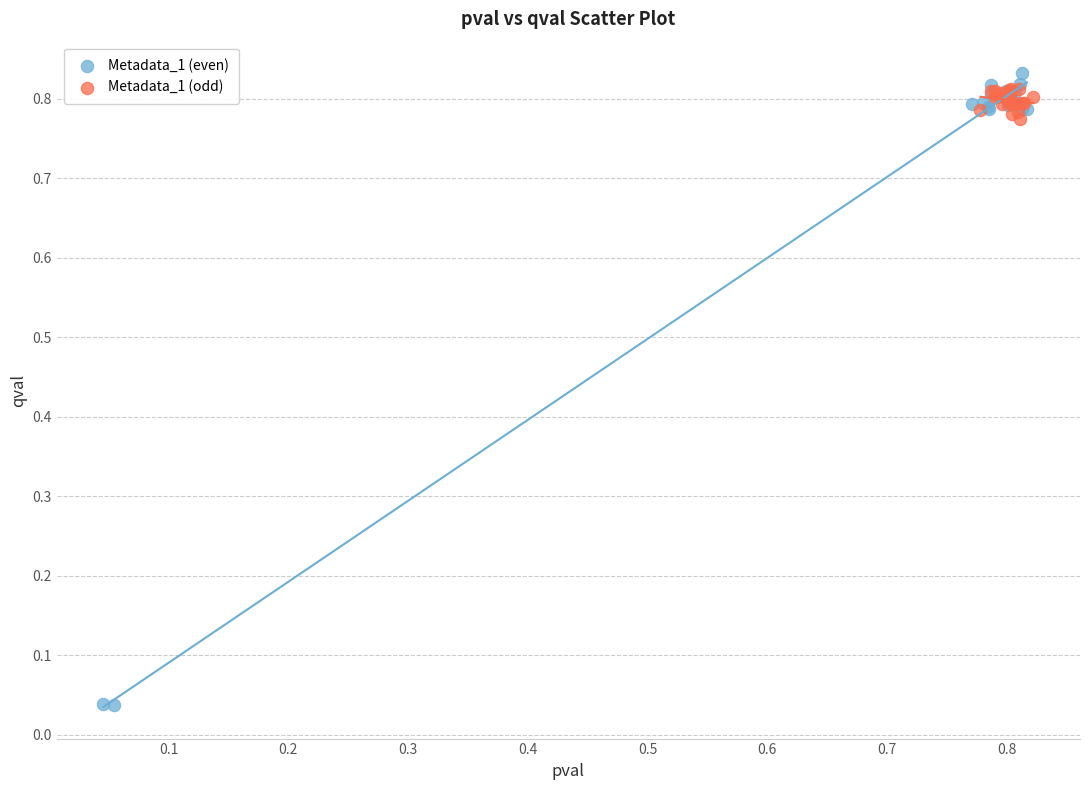

Which series has the widest spread of Y values?

Metadata_1 (even)